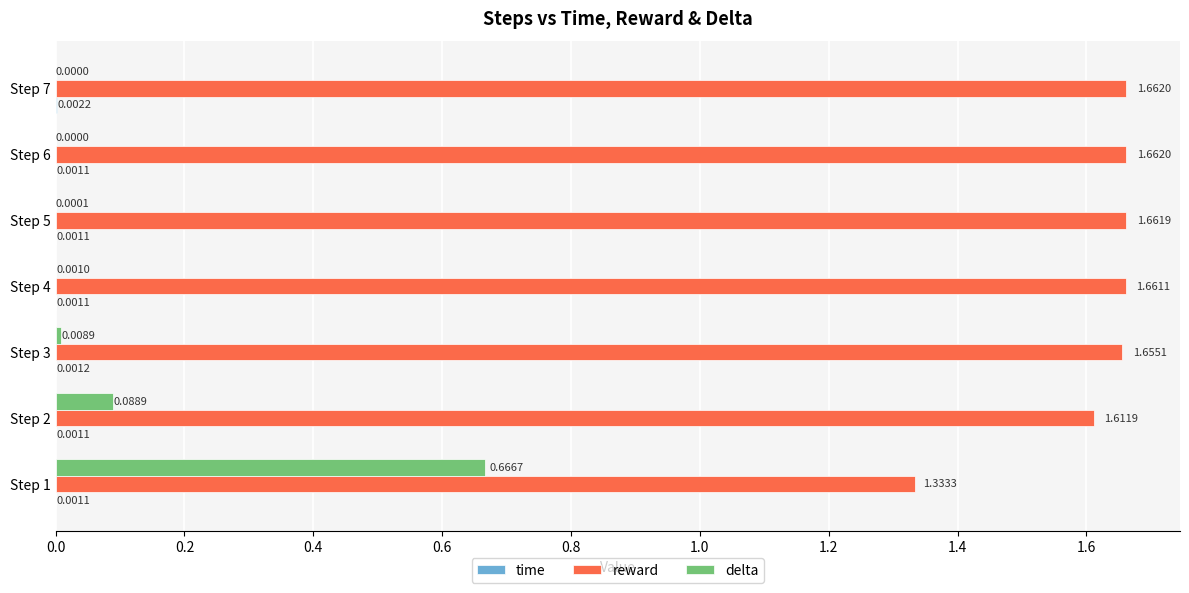

What is the sum of all reward values?

11.2